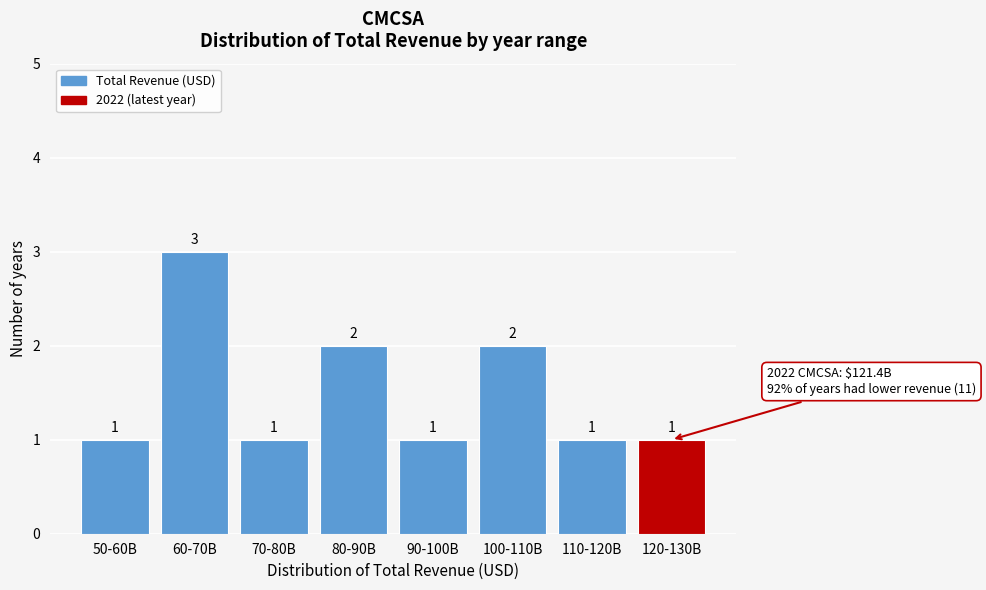

Reading right to left, transcribe all the data shown in this chart.

120-130B=1	110-120B=1	100-110B=2	90-100B=1	80-90B=2	70-80B=1	60-70B=3	50-60B=1